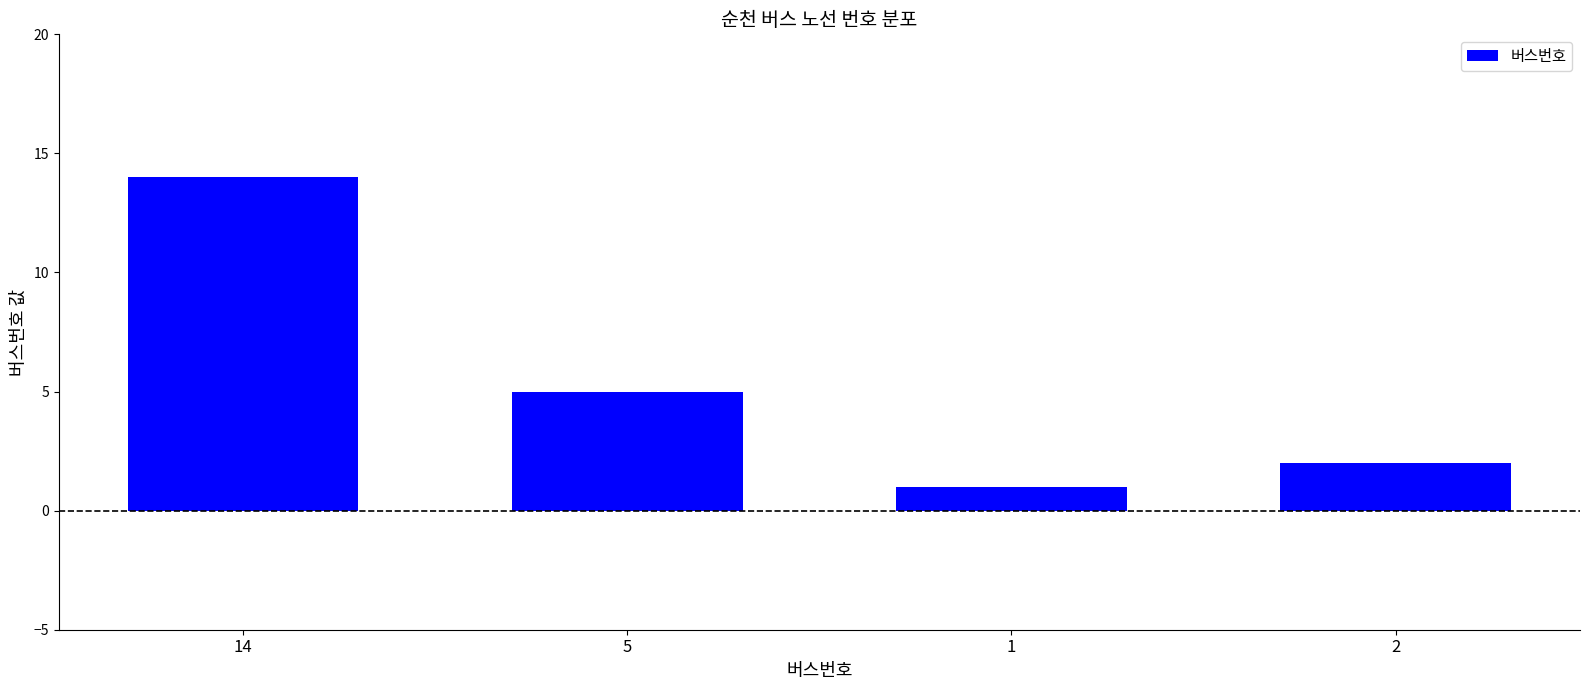

Which label corresponds to the smallest value in the chart?

1